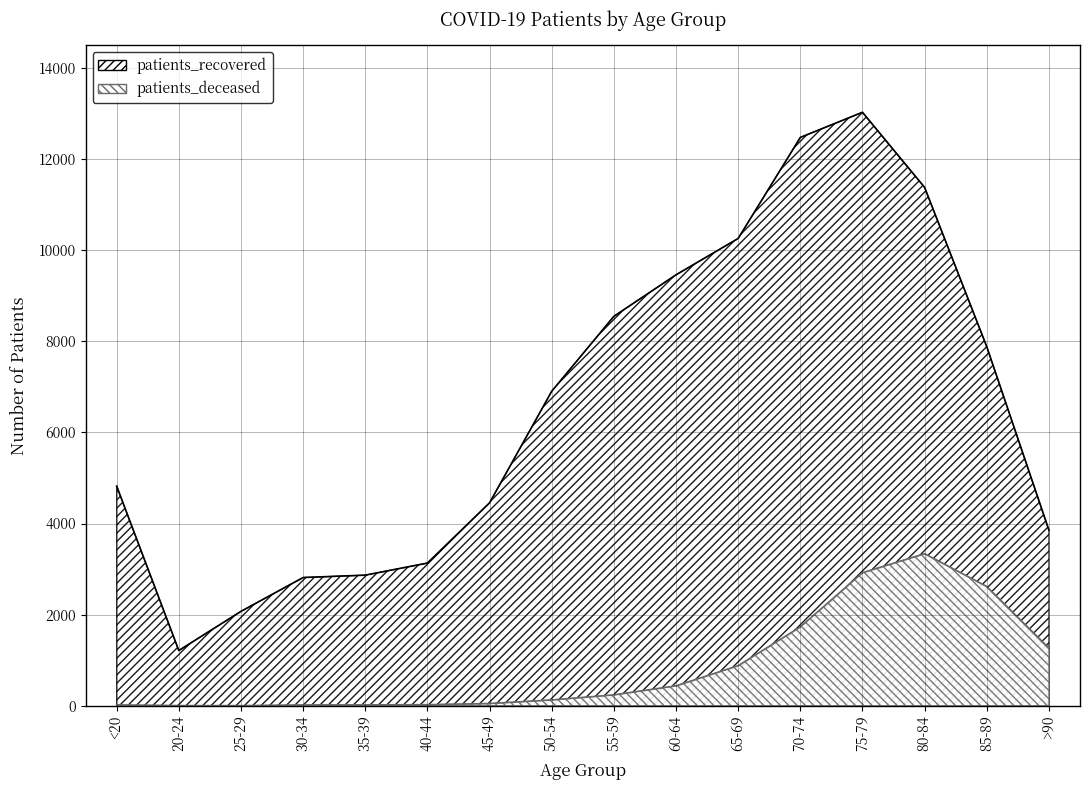

Which category has the lowest value across all series?

25-29